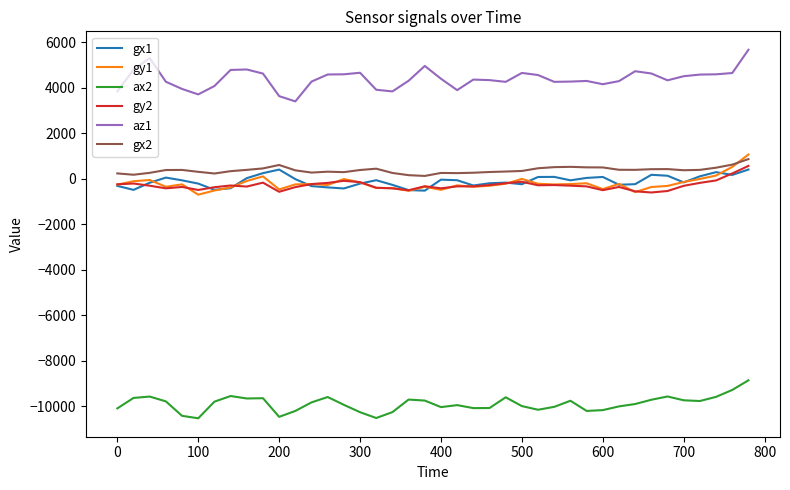

Which series has the largest range (max minus min)?

az1